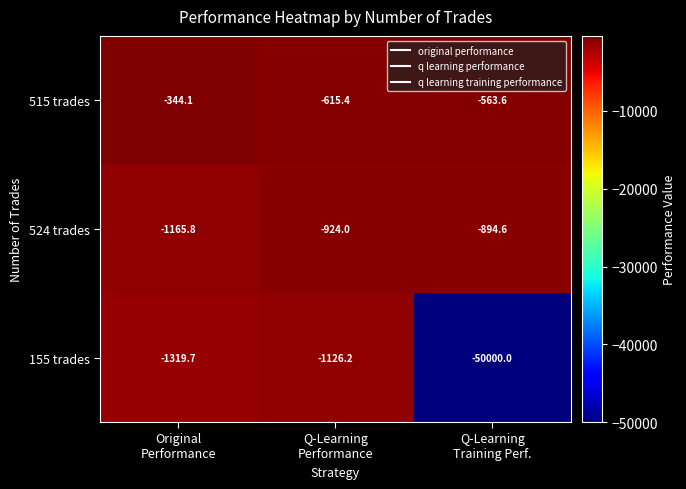

Which series changed the most between Original
Performance and Q-Learning
Performance?

515 trades